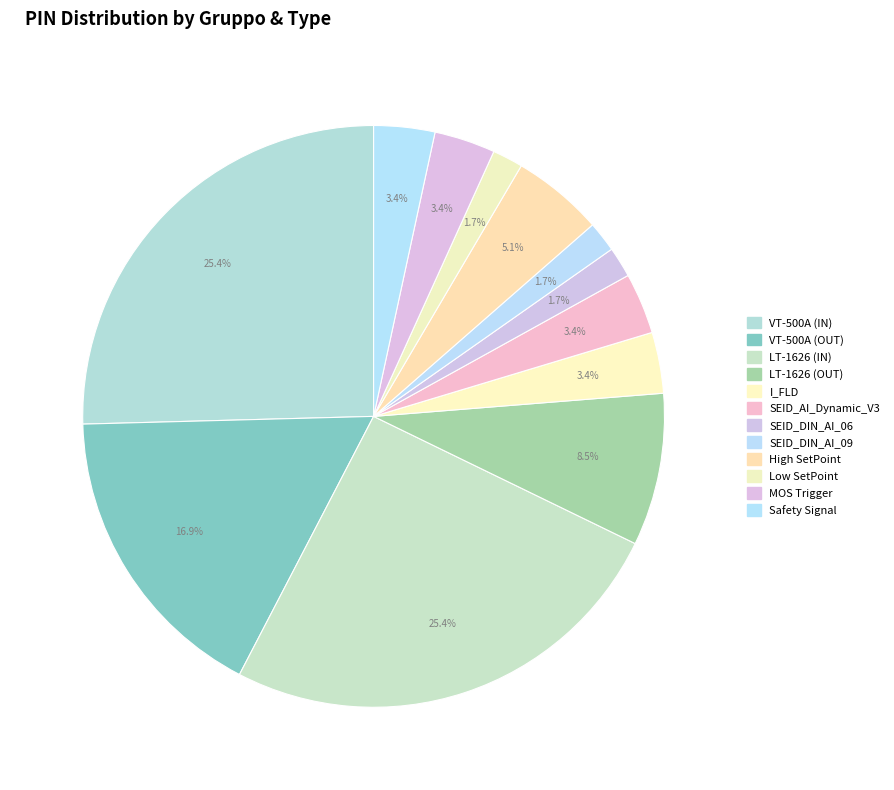

To the nearest percent, what percentage of the pie is SEID_AI_Dynamic_V3?

3%